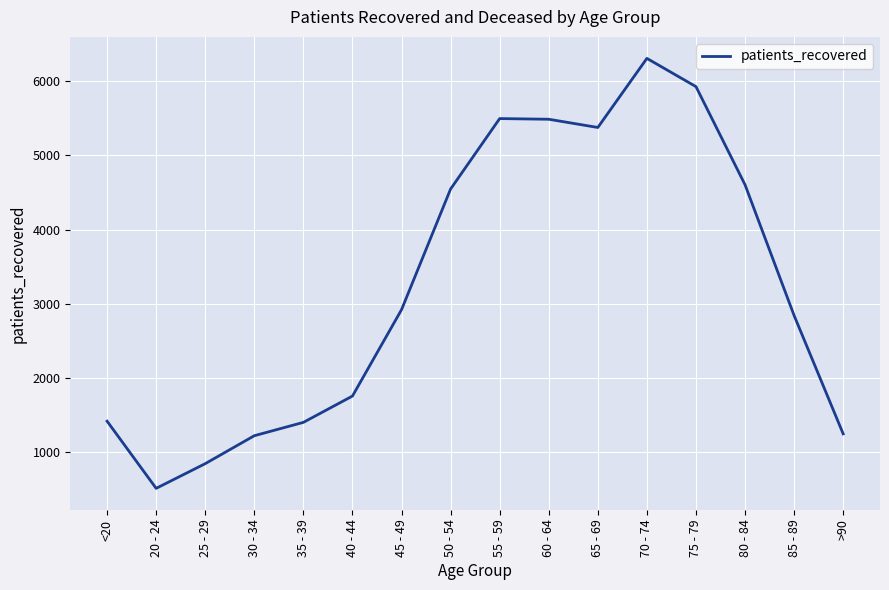

What is the ratio of the value at 80 - 84 to the value at 45 - 49?

1.6